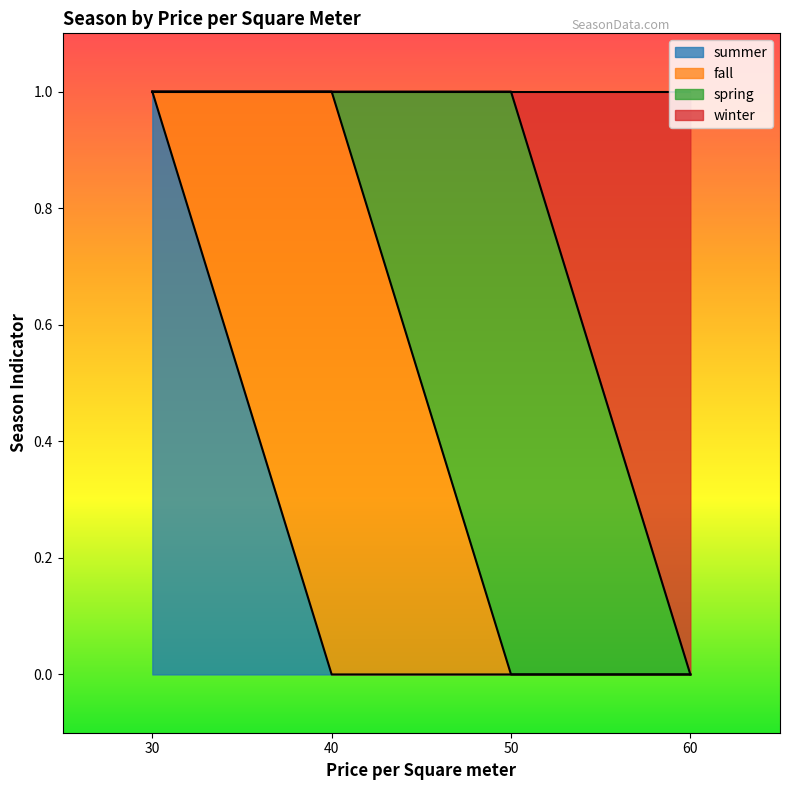

True or false: summer has a value of 1 at 30.

True